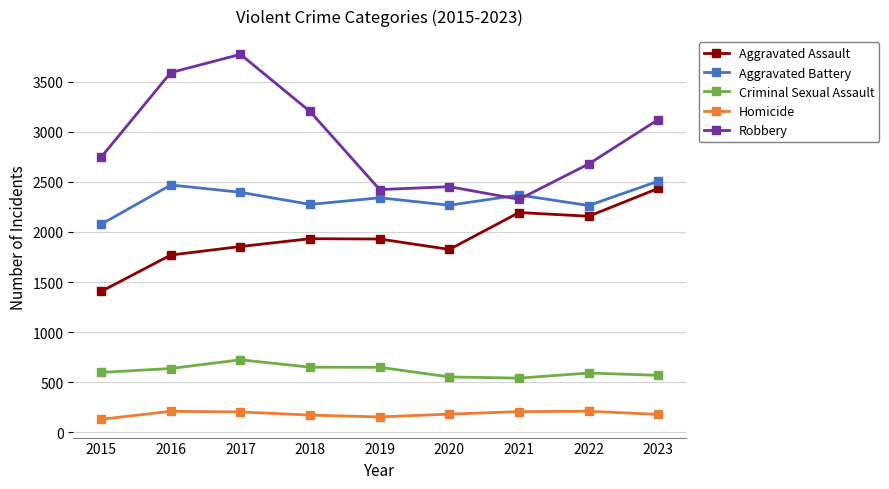

What are all the series names shown in the legend?

Aggravated Assault, Aggravated Battery, Criminal Sexual Assault, Homicide, Robbery